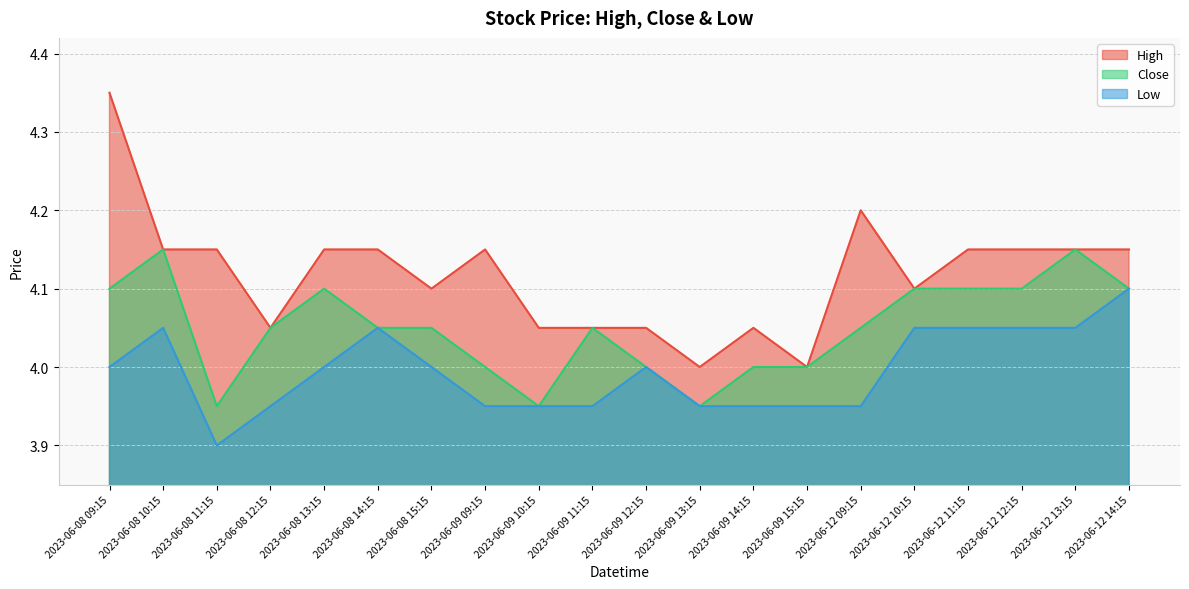

Where is Close nearest to the value 4?

2023-06-09 09:15